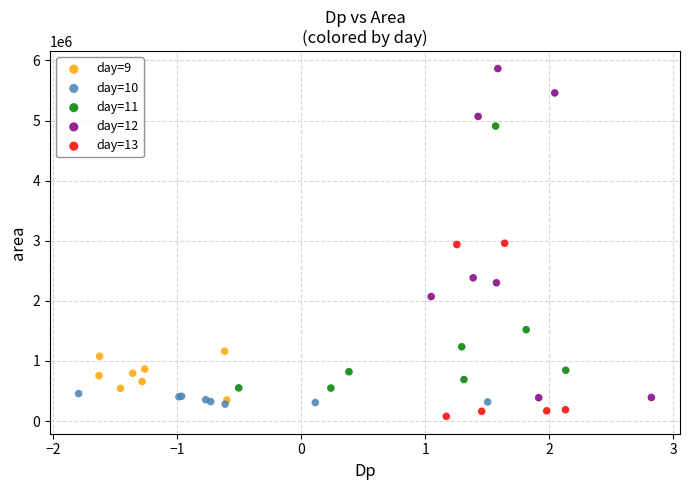

Which series contains the highest Y value?

day=12